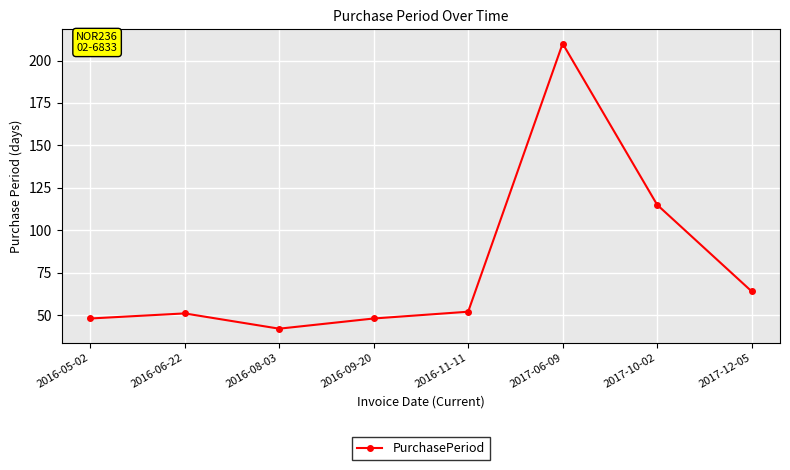

The chart shows a value of 75 at 2016-06-22. True or false?

False